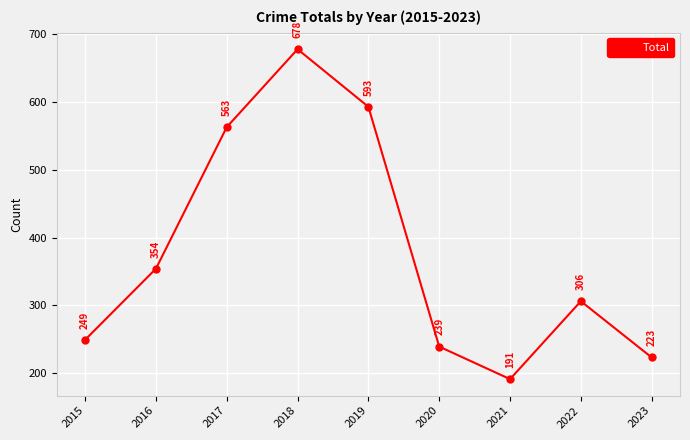

What is the maximum value shown in the chart?

678